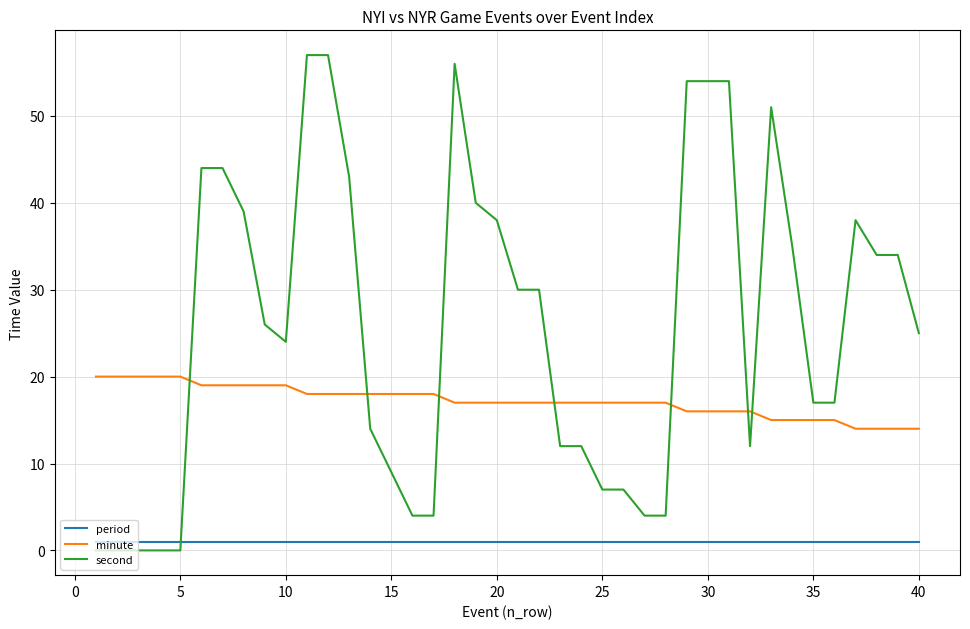

Which series has the largest total across all categories?

second